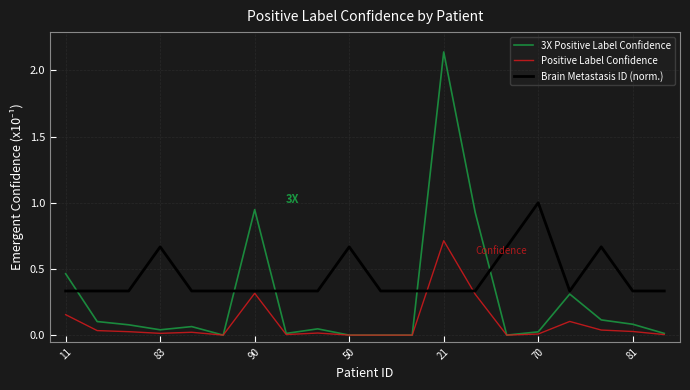

Is this an area chart (filled region under the line)?

No